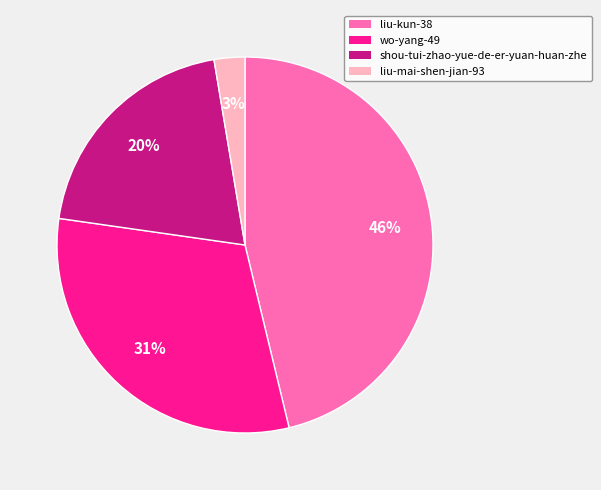

True or false: liu-mai-shen-jian-93 accounts for 15% of the total.

False